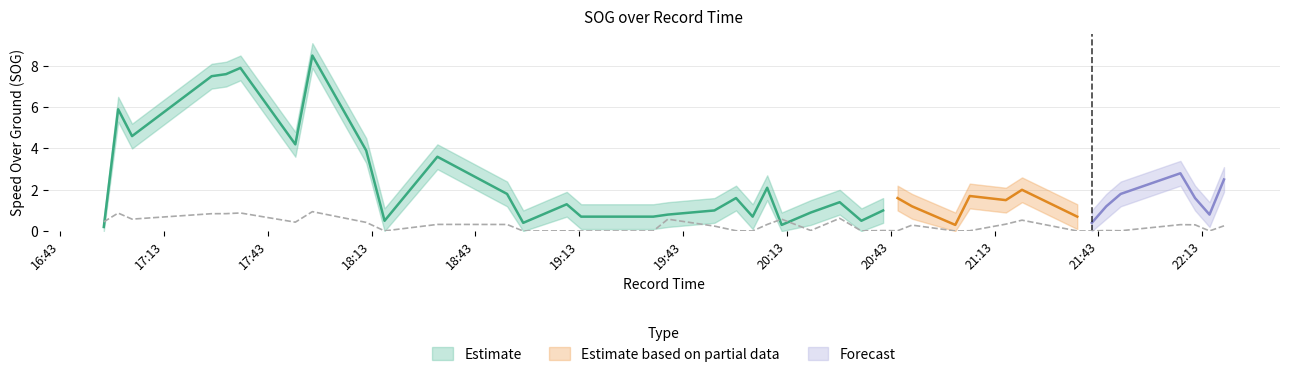

What is the maximum value shown in the chart?

9.1